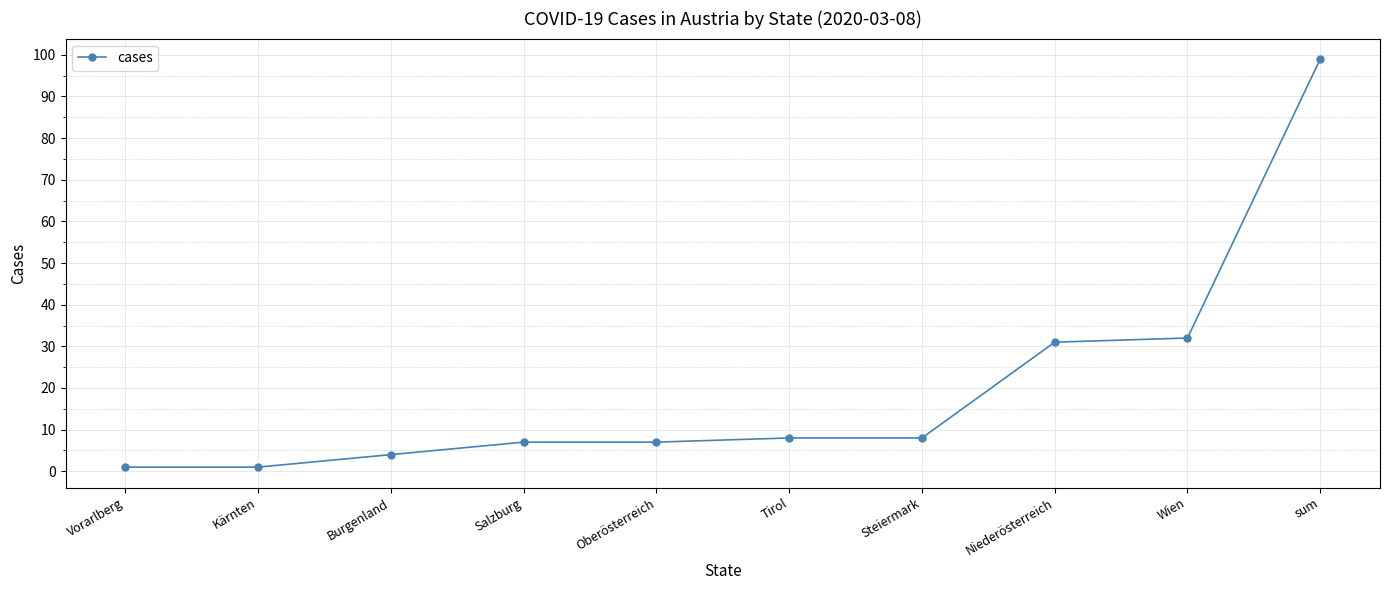

Reading right to left, transcribe all the data shown in this chart.

99	32	31	8	8	7	7	4	1	1